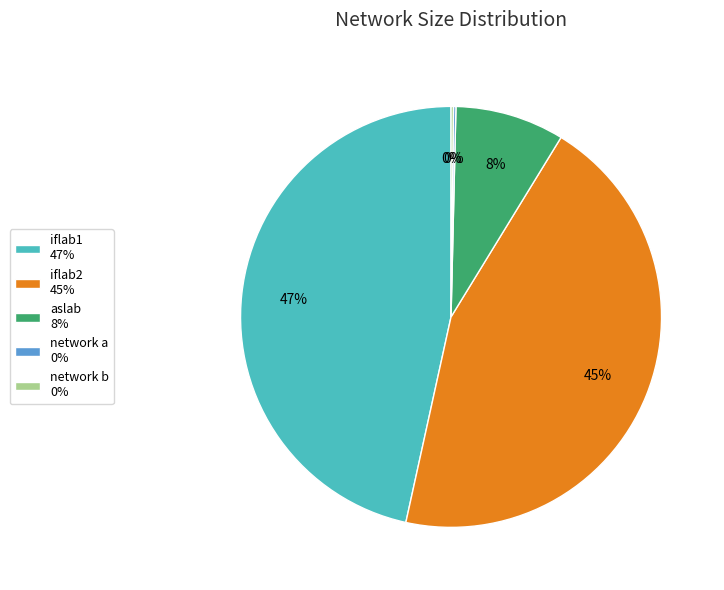

To the nearest percent, what is the average slice percentage?

20%